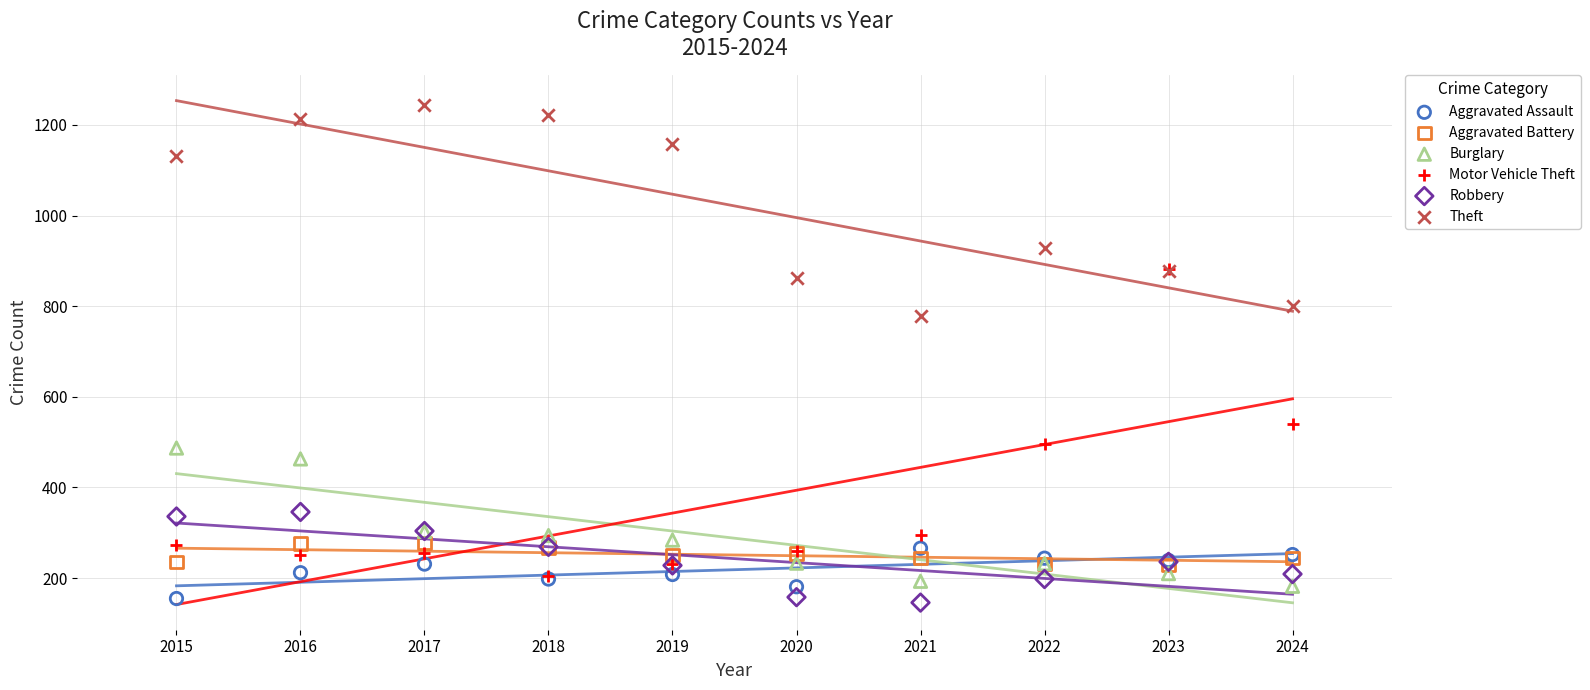

Which series contains the highest Y value?

Theft